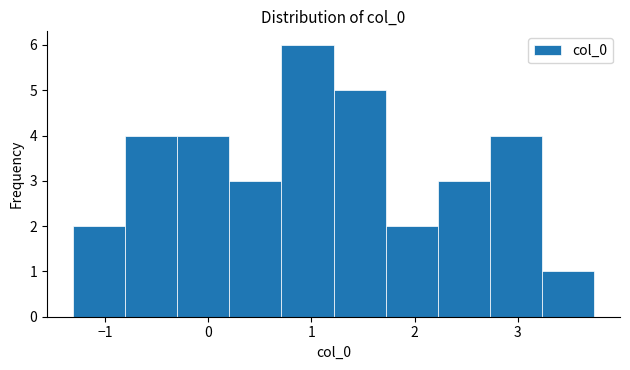

Reading left to right, list every bar in this chart as the range it spans on the x-axis followed by its height. Neither the bar edges nor the heights are printed on the chart, so give them approximately, as read against the axes.

-1.3 to -0.8: 2
-0.8 to -0.3: 4
-0.3 to 0.2: 4
0.2 to 0.7: 3
0.7 to 1.2: 6
1.2 to 1.7: 5
1.7 to 2.2: 2
2.2 to 2.7: 3
2.7 to 3.2: 4
3.2 to 3.7: 1